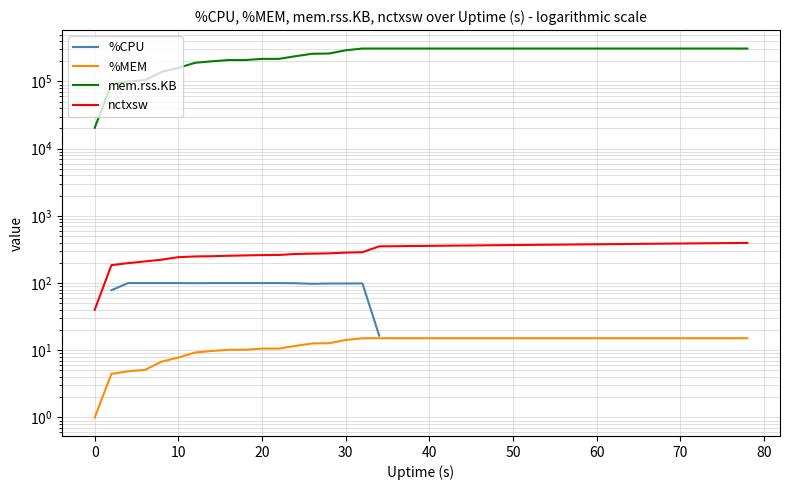

What are all the series names shown in the legend?

%CPU, %MEM, mem.rss.KB, nctxsw